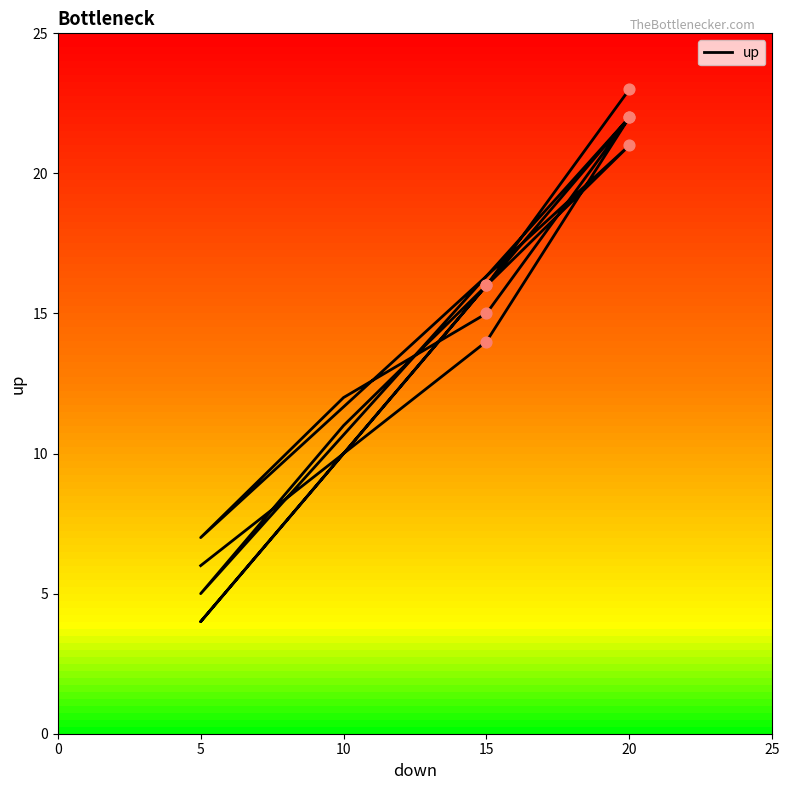

What is the ratio of the value at 20 to the value at 15?

1.6